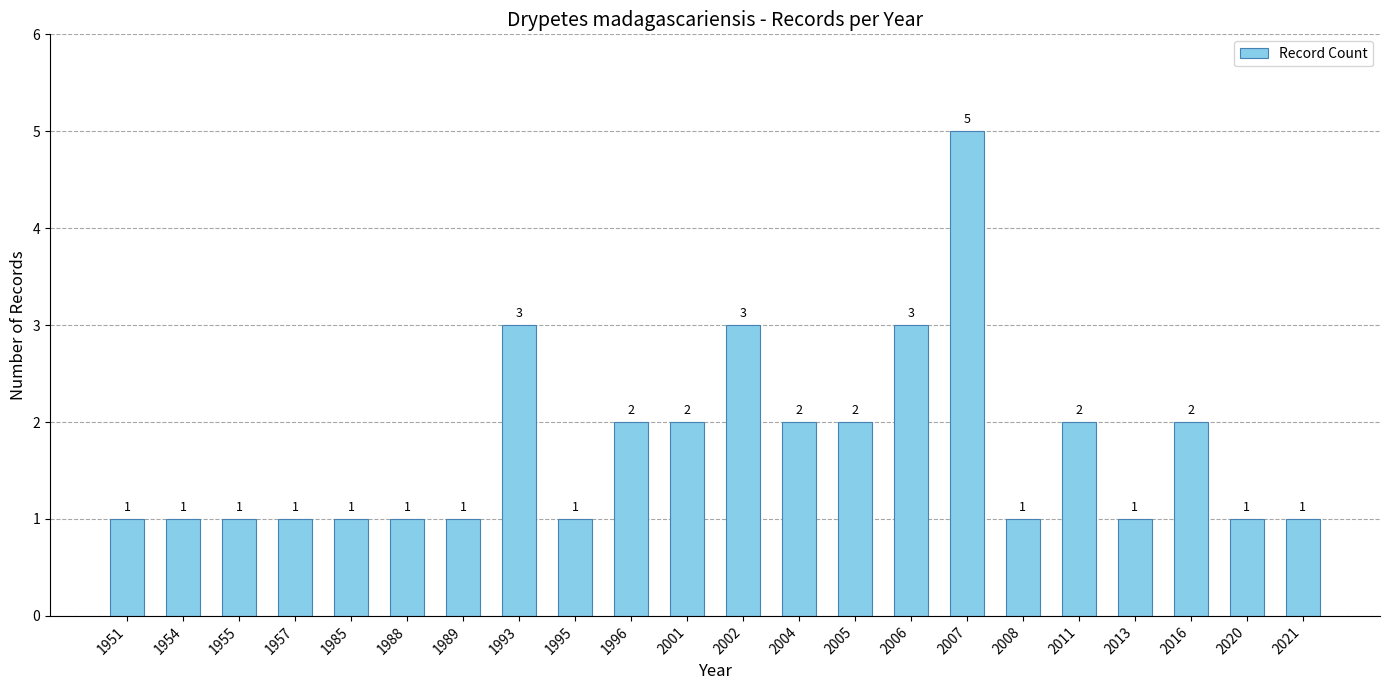

What is the sum of all values?

38